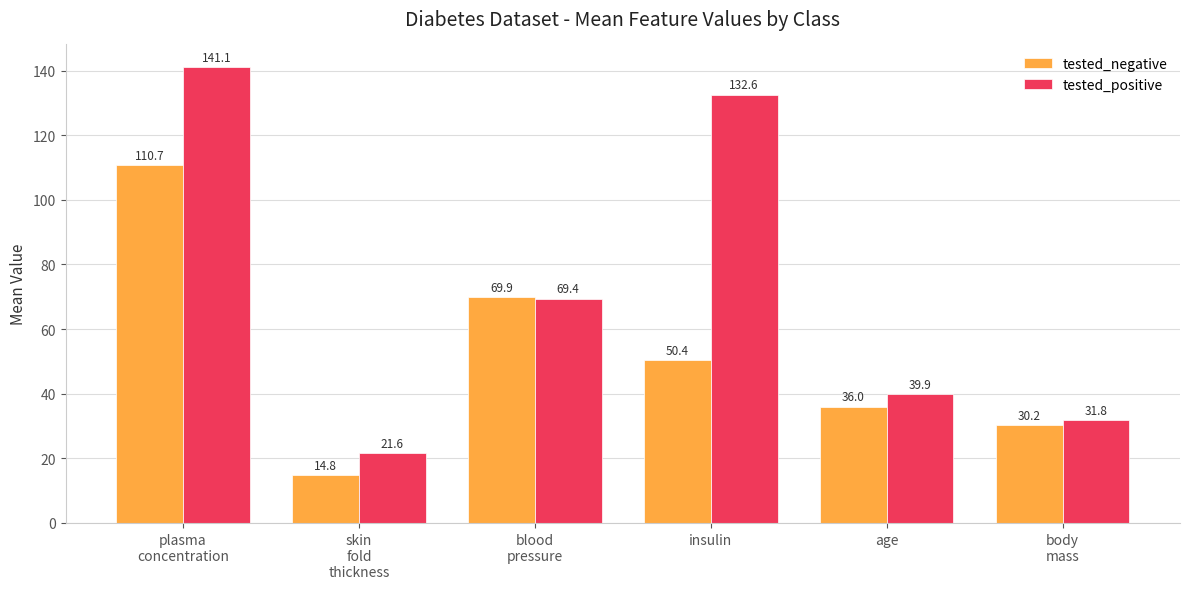

What are all the series names shown in the legend?

tested_negative, tested_positive